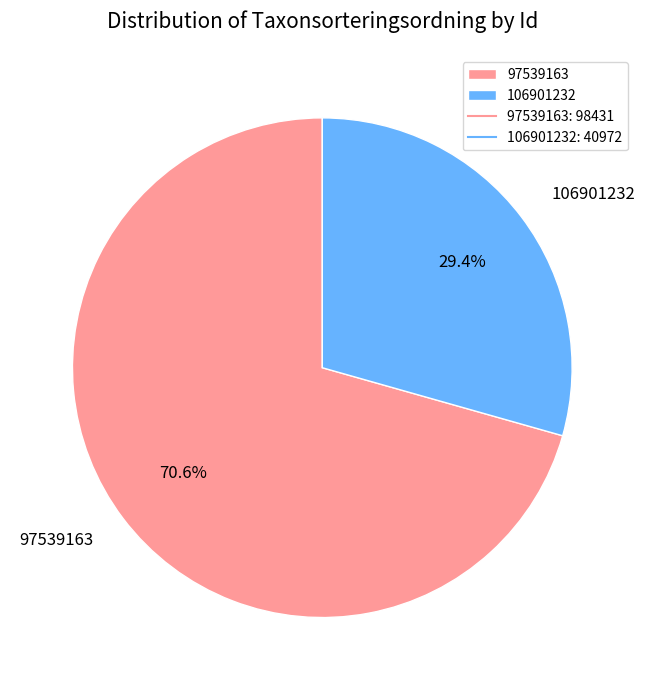

How many slices are in this pie chart?

2